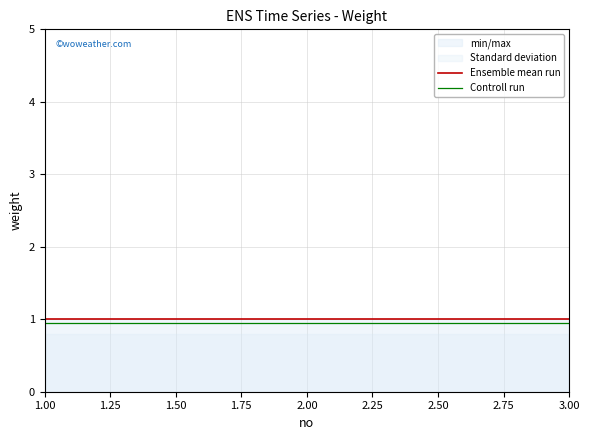

Which series has the largest total across all categories?

Ensemble mean run